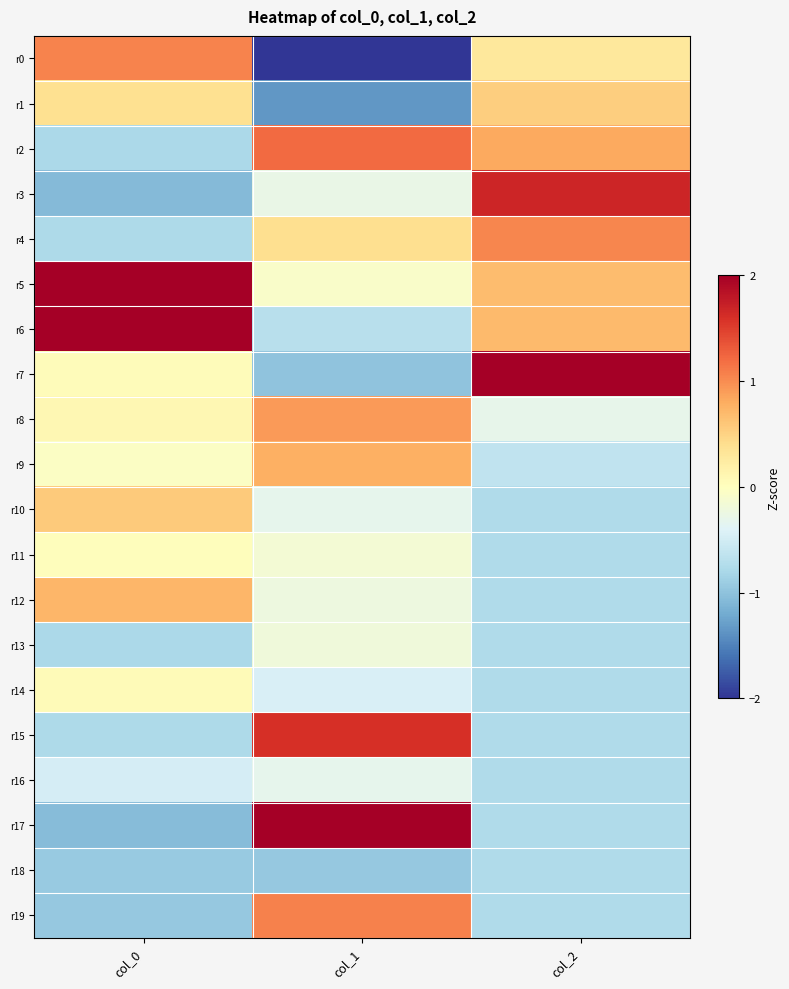

Count the number of categories in the chart.

3